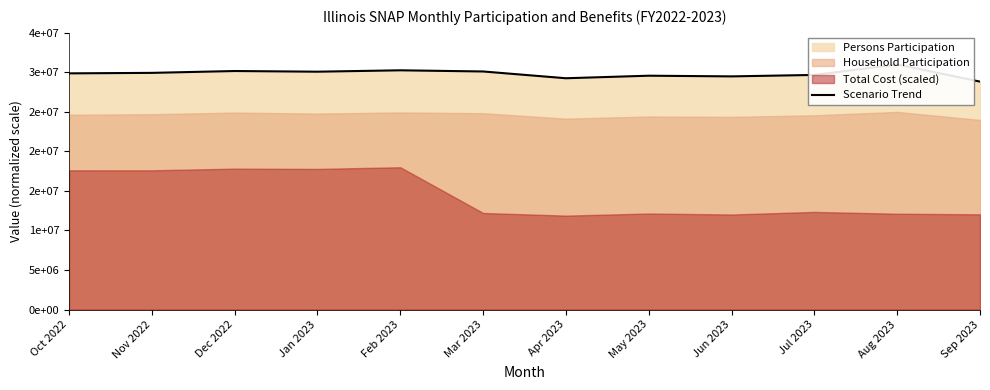

What is the difference between the maximum and minimum values?

2167371.5